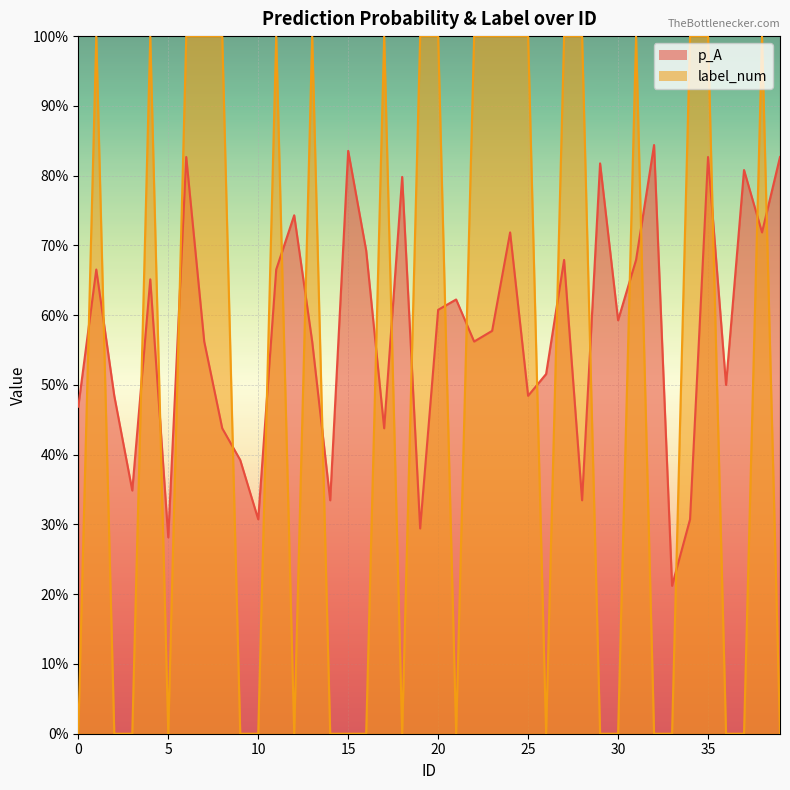

Between 6 and 36, which series saw the biggest shift?

label_num